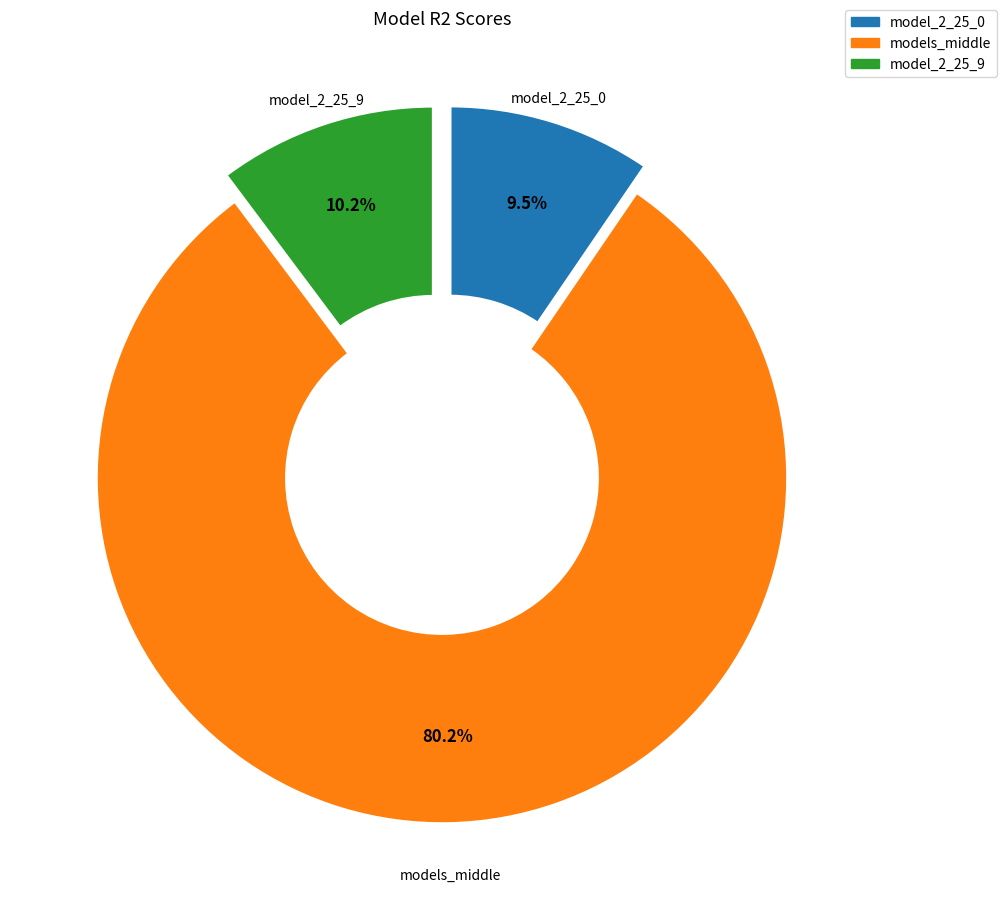

Is there a majority slice in this chart?

Yes